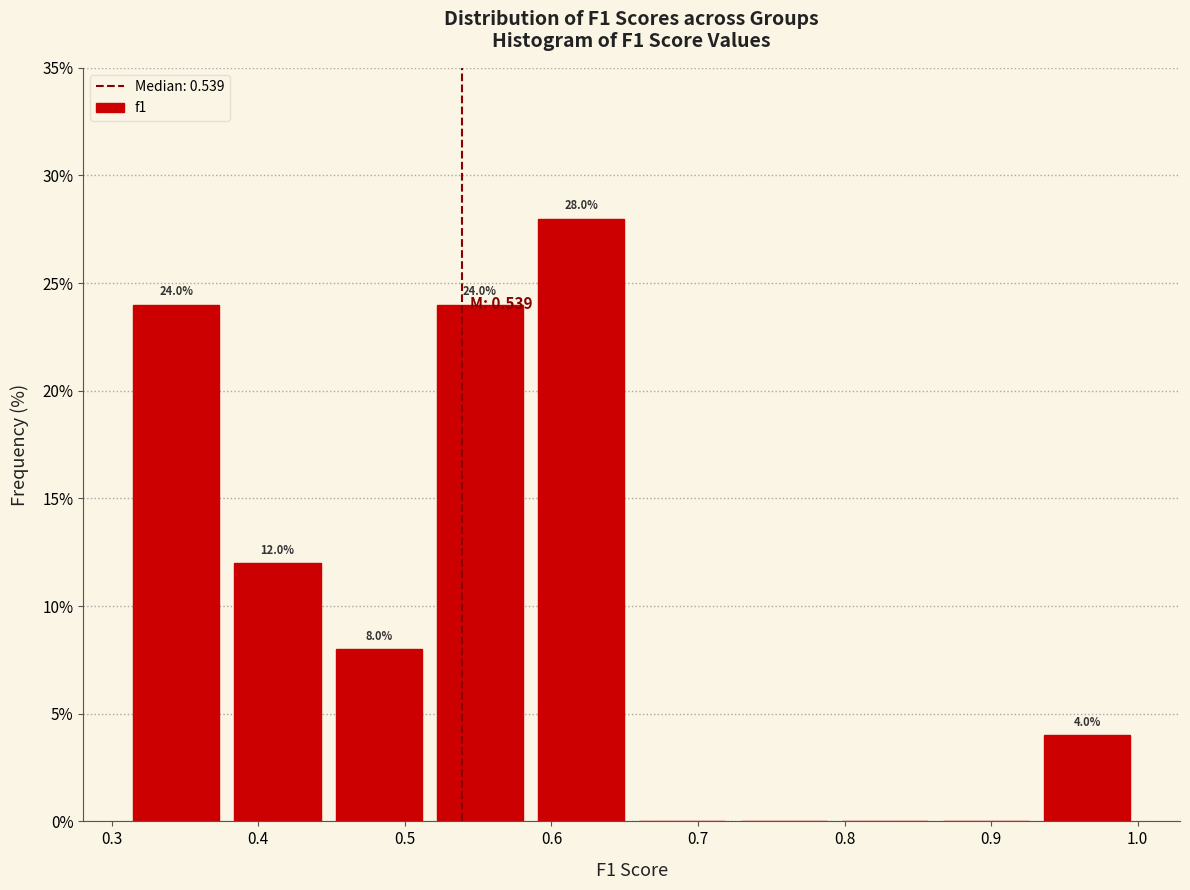

Which range on the x-axis has the tallest bar?

0.59 to 0.65